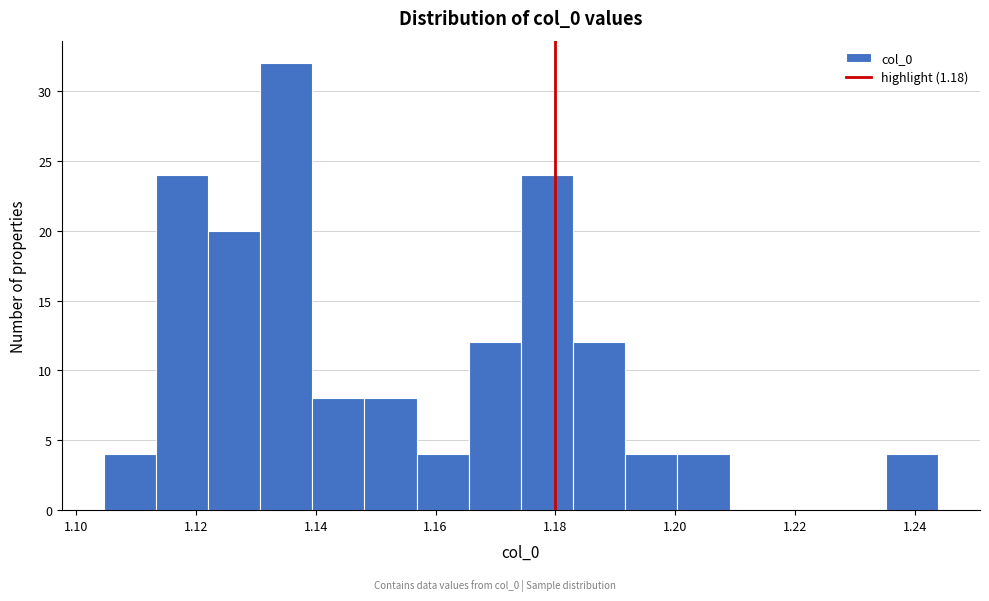

Reading left to right, transcribe this chart: for each bar, give the range it covers on the x-axis and its height. Neither the bar edges nor the heights are printed on the chart, so give them approximately, as read against the axes.

1.104 to 1.114: 4
1.114 to 1.122: 24
1.122 to 1.130: 20
1.130 to 1.140: 32
1.140 to 1.148: 8
1.148 to 1.156: 8
1.156 to 1.166: 4
1.166 to 1.174: 12
1.174 to 1.182: 24
1.182 to 1.192: 12
1.192 to 1.200: 4
1.200 to 1.210: 4
1.210 to 1.218: 0
1.218 to 1.226: 0
1.226 to 1.236: 0
1.236 to 1.244: 4